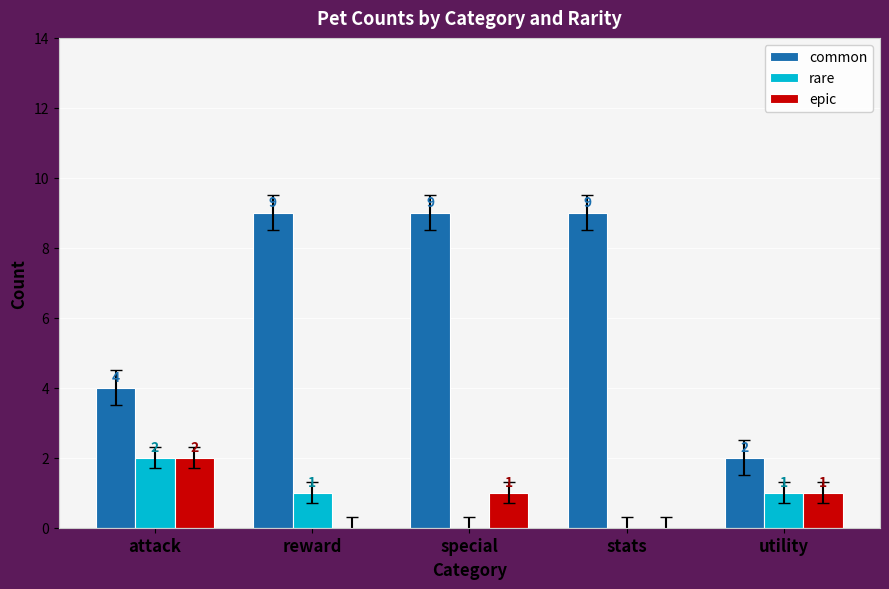

How many common values are between 4 and 9?

4